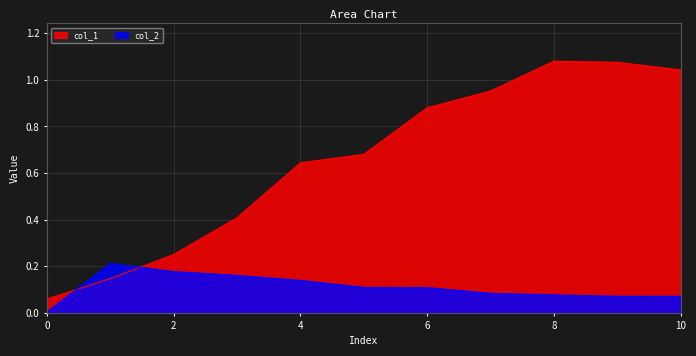

Is it true that col_1 equals 1.1 at 8?

True